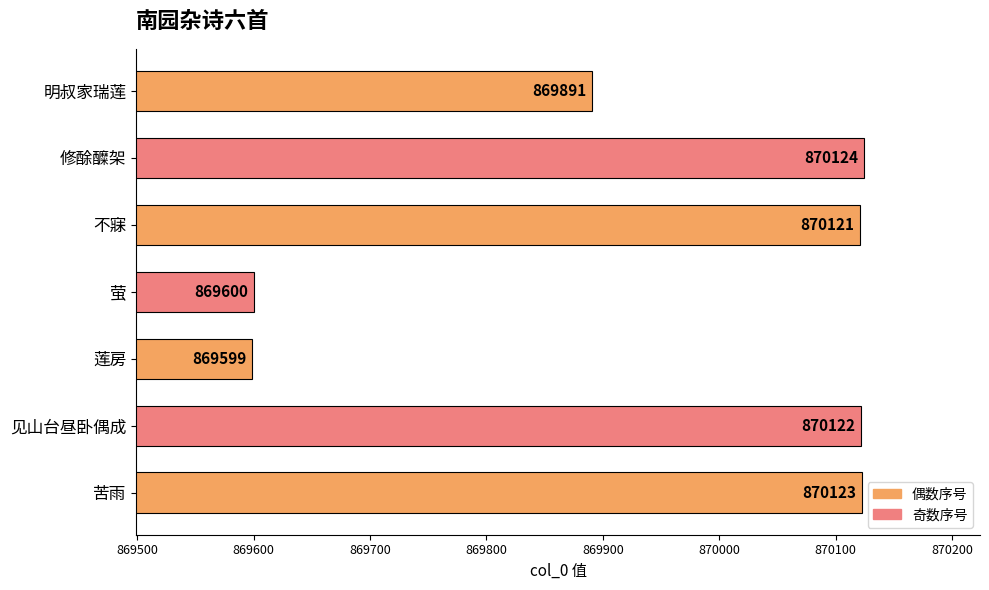

Rank the categories by value from highest to lowest.

修酴醾架, 苦雨, 见山台昼卧偶成, 不寐, 明叔家瑞莲, 萤, 莲房